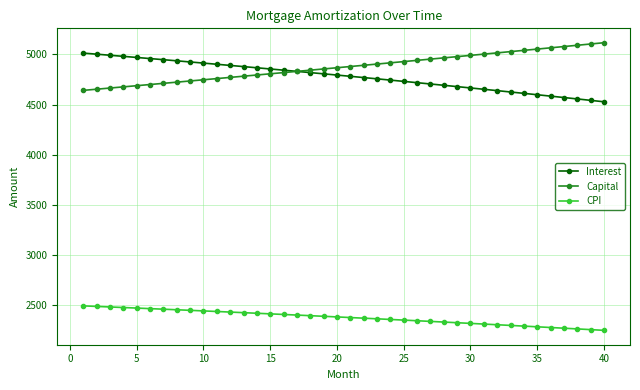

What is the minimum value shown in the chart?

2251.0